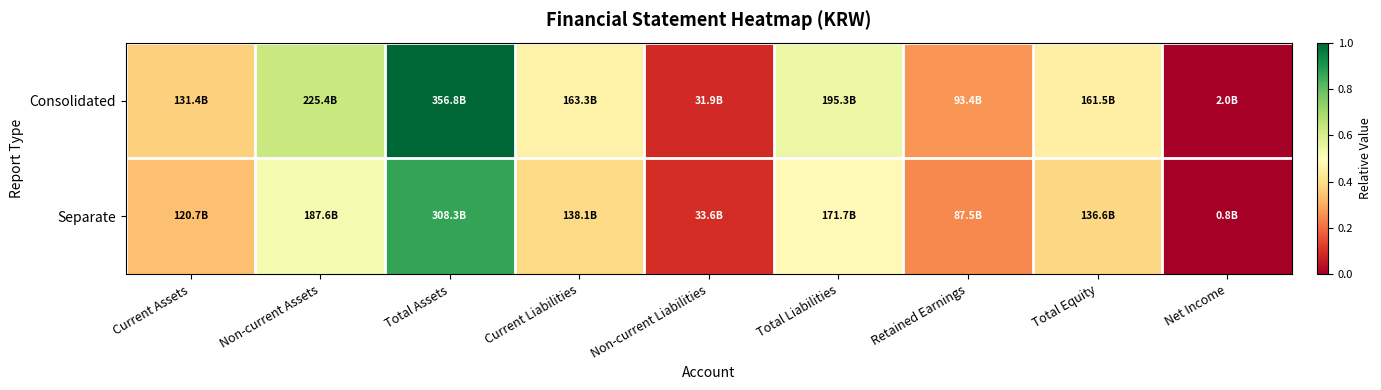

Reading left to right, what are all the values shown in this chart?

Consolidated: Current Assets=0.4	Non-current Assets=0.6	Total Assets=1.0	Current Liabilities=0.5	Non-current Liabilities=0.1	Total Liabilities=0.5	Retained Earnings=0.3	Total Equity=0.5	Net Income=0.0
Separate: Current Assets=0.3	Non-current Assets=0.5	Total Assets=0.9	Current Liabilities=0.4	Non-current Liabilities=0.1	Total Liabilities=0.5	Retained Earnings=0.2	Total Equity=0.4	Net Income=0.0